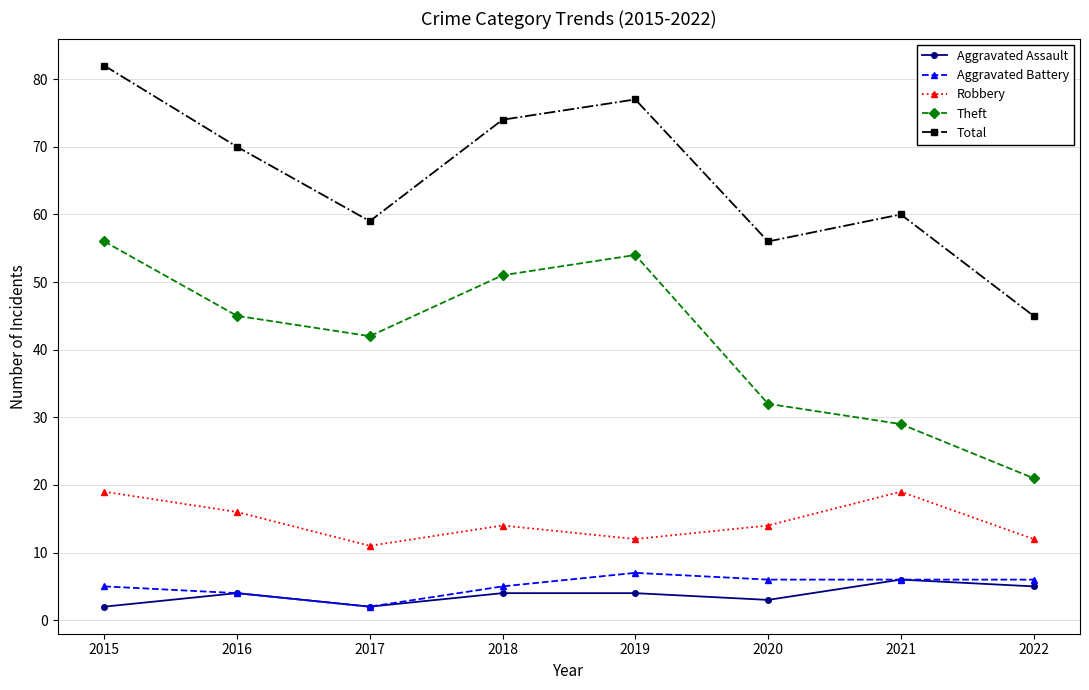

Is it true that Theft equals 69 at 2017?

False